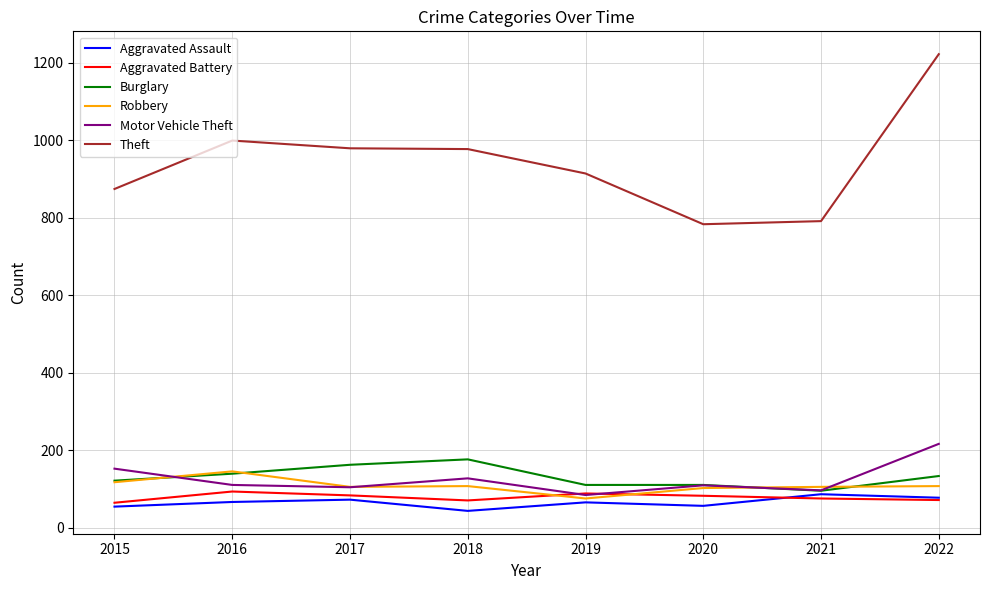

Is it true that Aggravated Battery equals 88 at 2019?

True